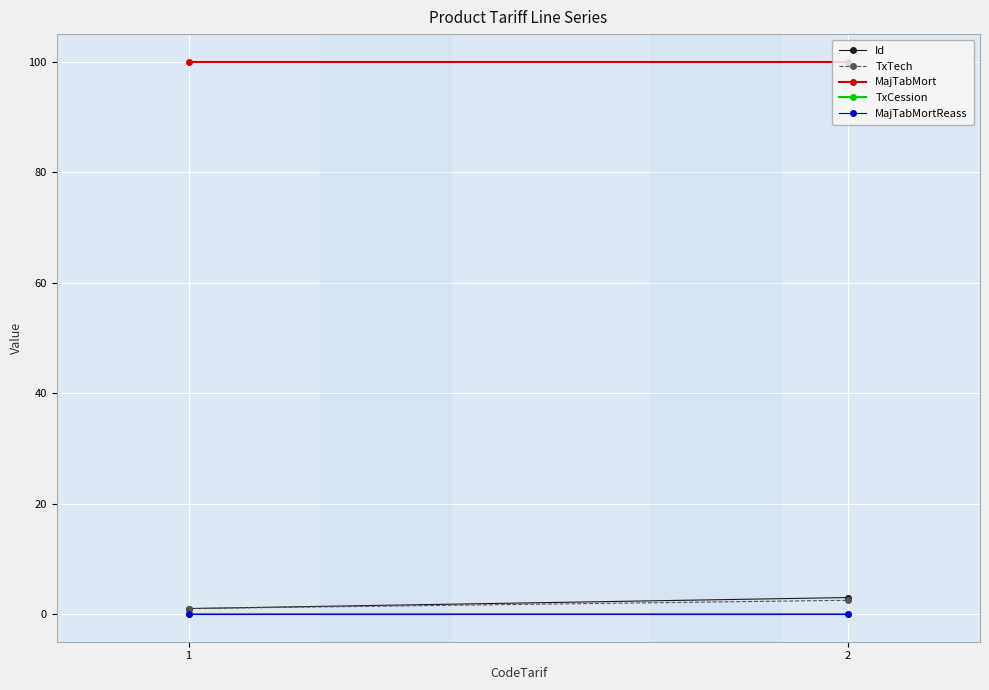

Reading right to left, what are all the values shown in this chart?

Id: 2=3.0	1=1.0
TxTech: 2=2.5	1=1.0
MajTabMort: 2=100.0	1=100.0
TxCession: 2=0.0	1=0.0
MajTabMortReass: 2=0.0	1=0.0